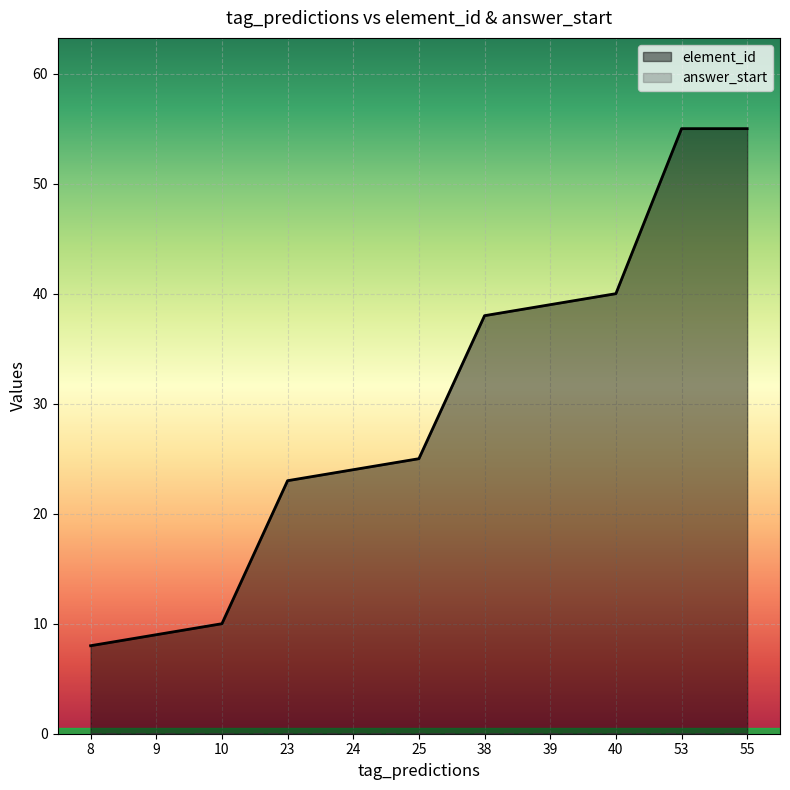

The value of element_id at 10 is 10. True or false?

True